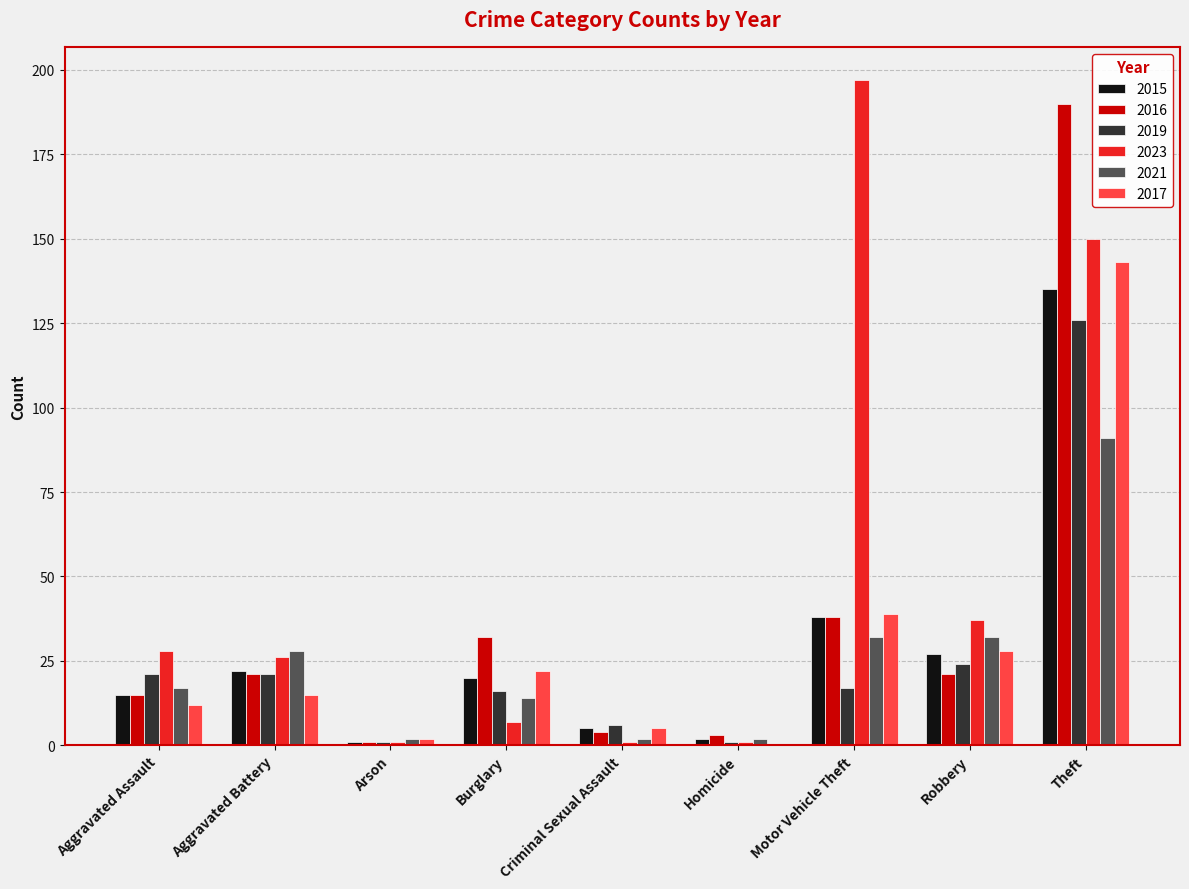

What is the sum of the 2017 values at Theft and Aggravated Assault?

155